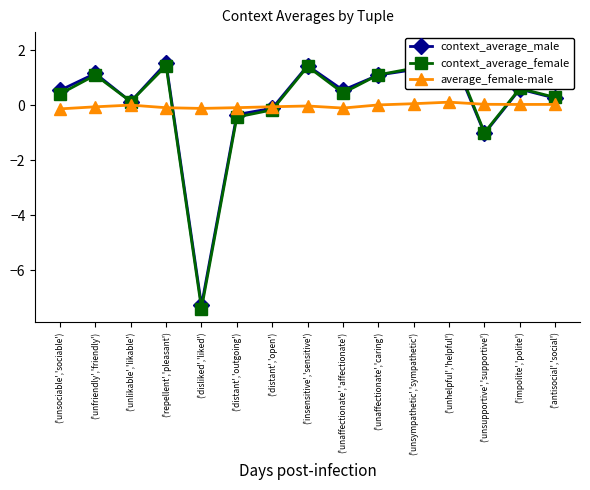

True or false: context_average_female has more than 2 points higher than both neighbors.

True